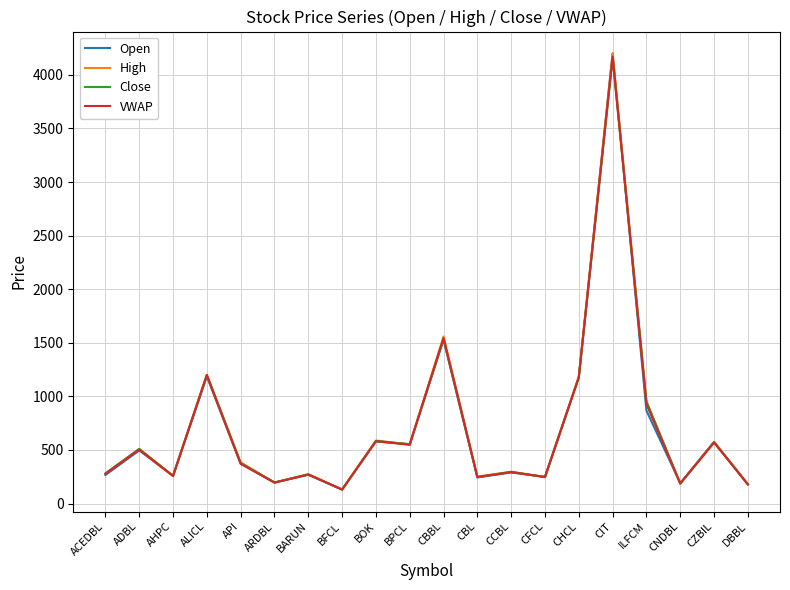

The value of VWAP at BARUN is 270.4. True or false?

True